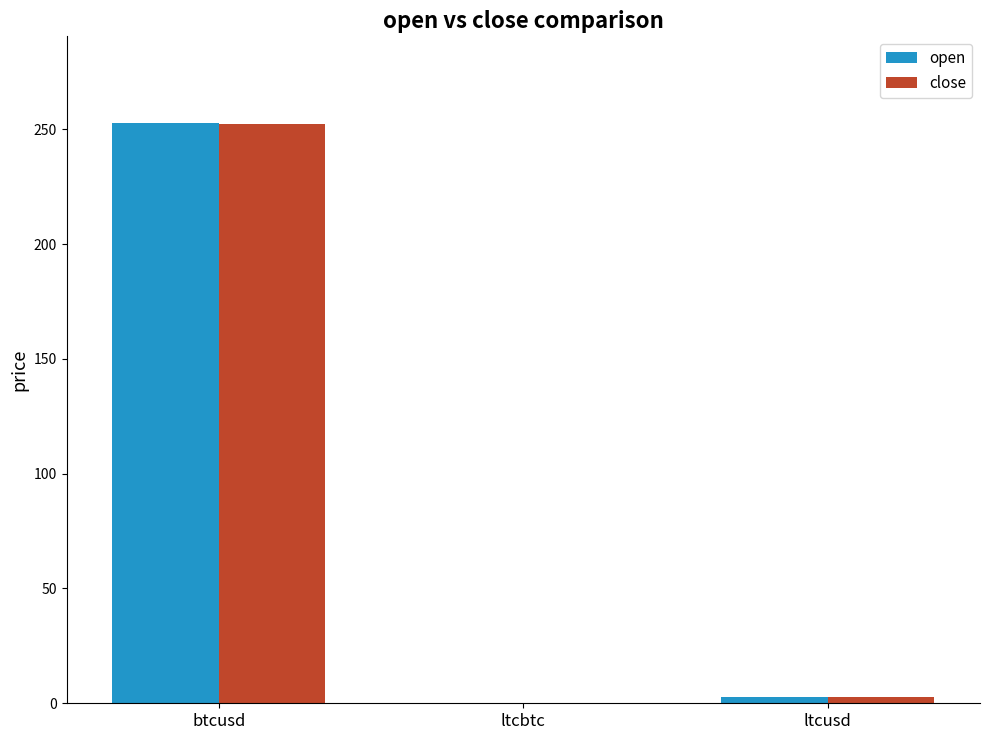

What is the approximate value of open at btcusd?

252.6